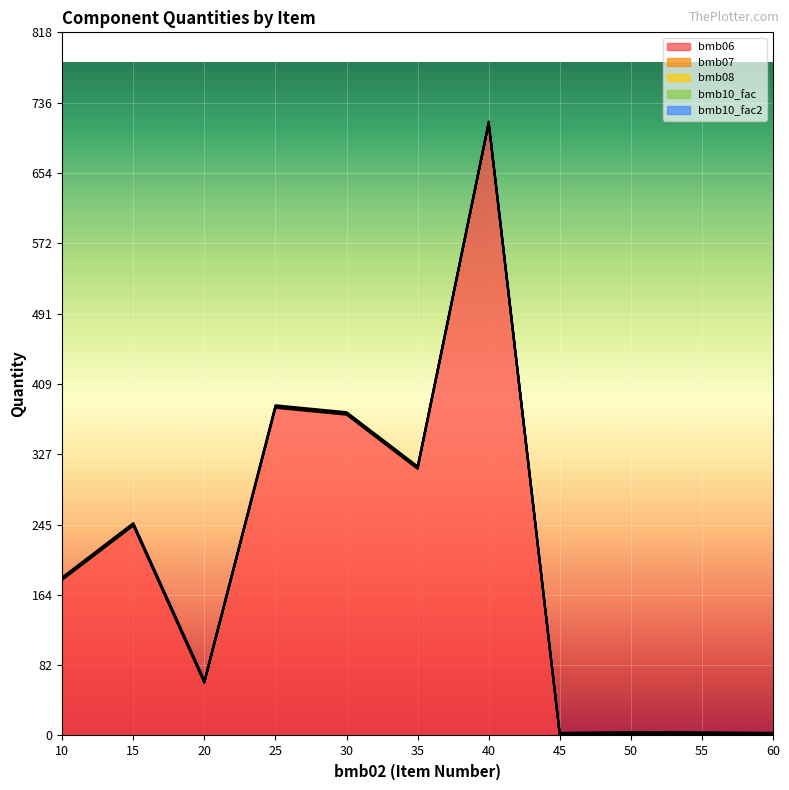

Which label corresponds to the smallest value in the chart?

45